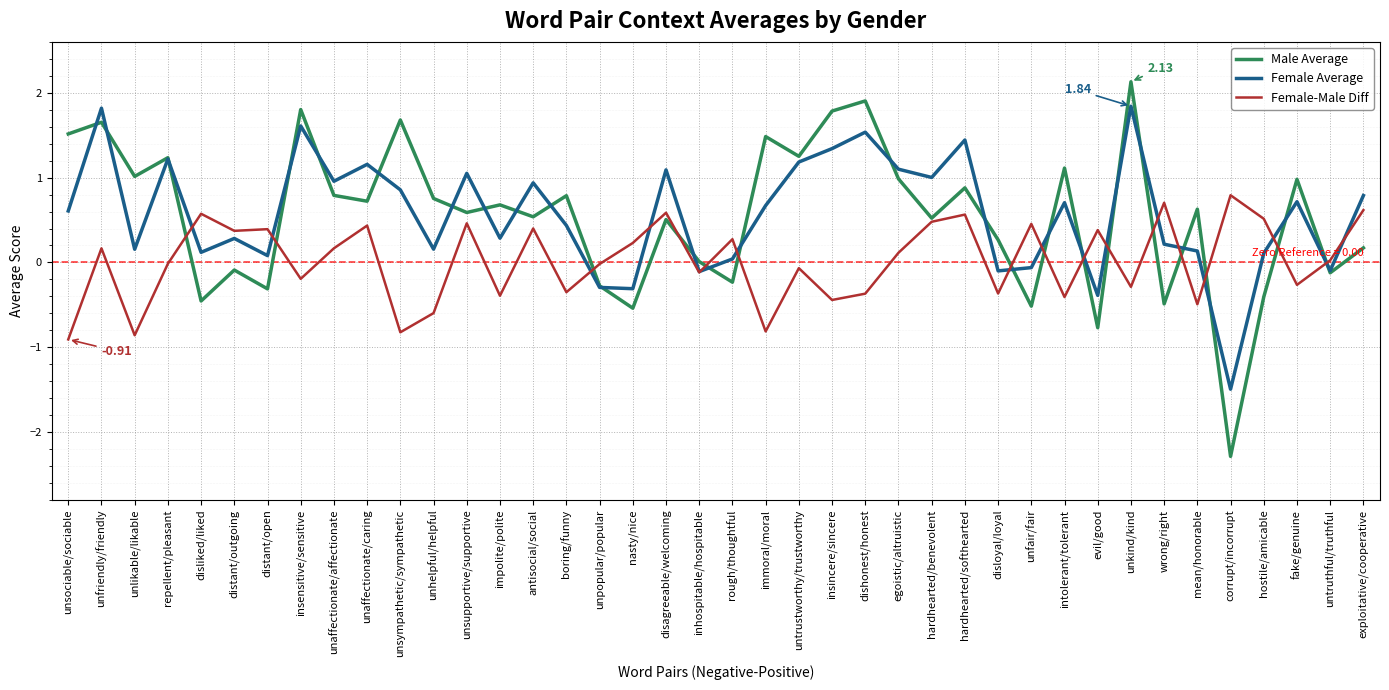

Is it true that Female Average equals 0.2 at wrong/right?

True